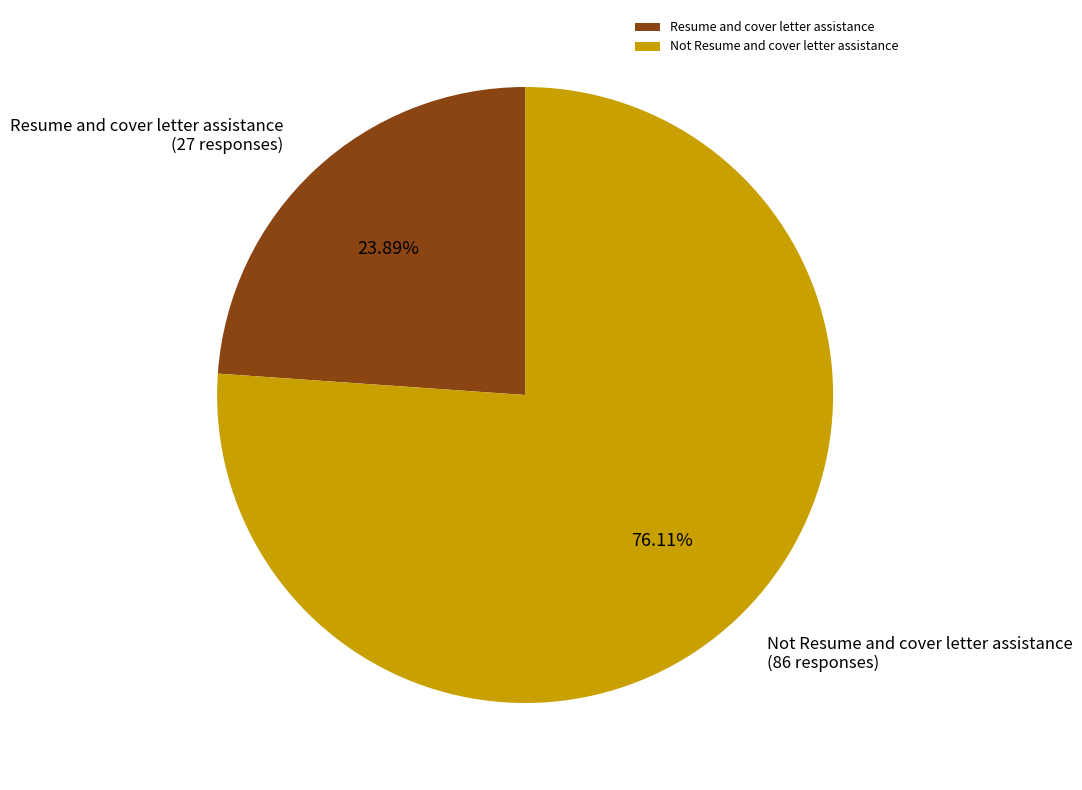

To the nearest percent, what is the average slice percentage?

50%